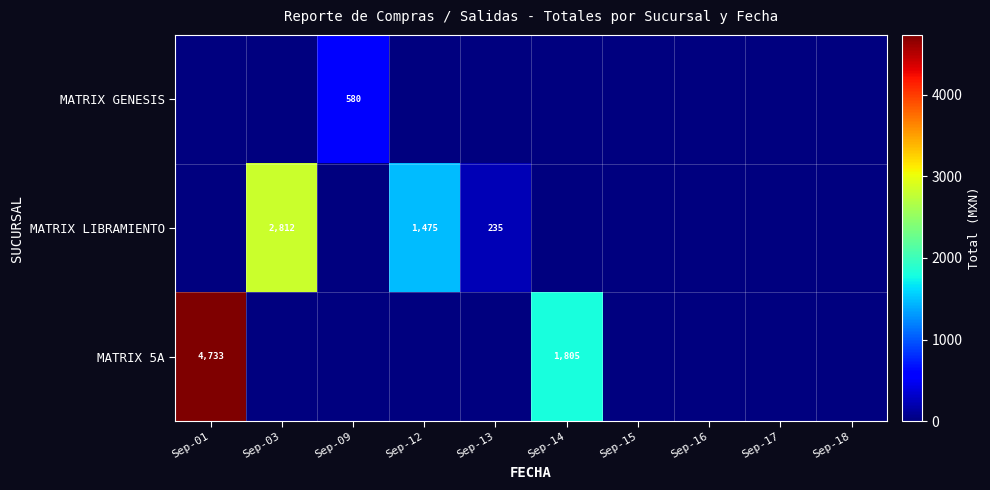

Which label corresponds to the smallest value in the chart?

Sep-01